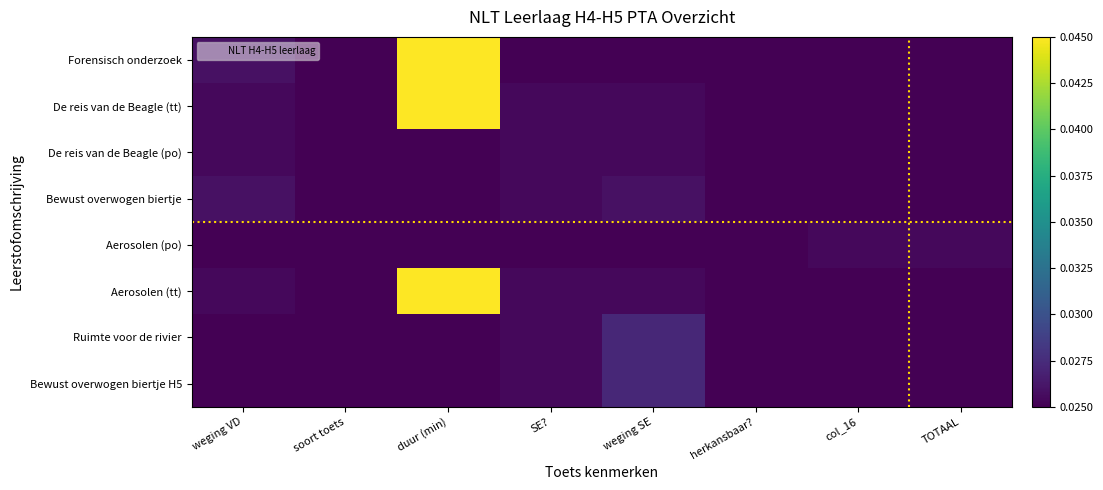

Rank the series by their maximum value, from lowest to highest.

De reis van de Beagle (po), Aerosolen (po), Bewust overwogen biertje, Ruimte voor de rivier, Bewust overwogen biertje H5, De reis van de Beagle (tt), Aerosolen (tt), Forensisch onderzoek